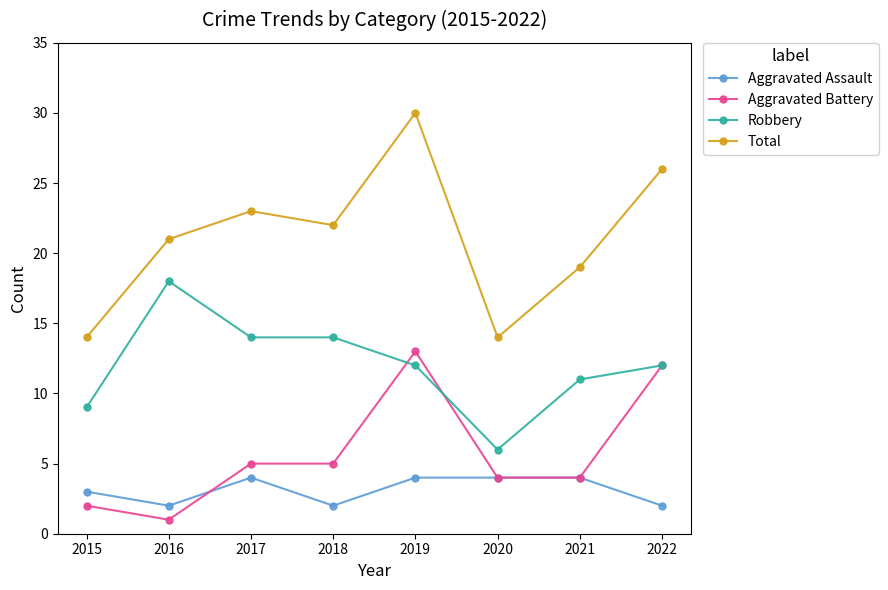

True or false: Aggravated Battery and Robbery cross at least once.

True